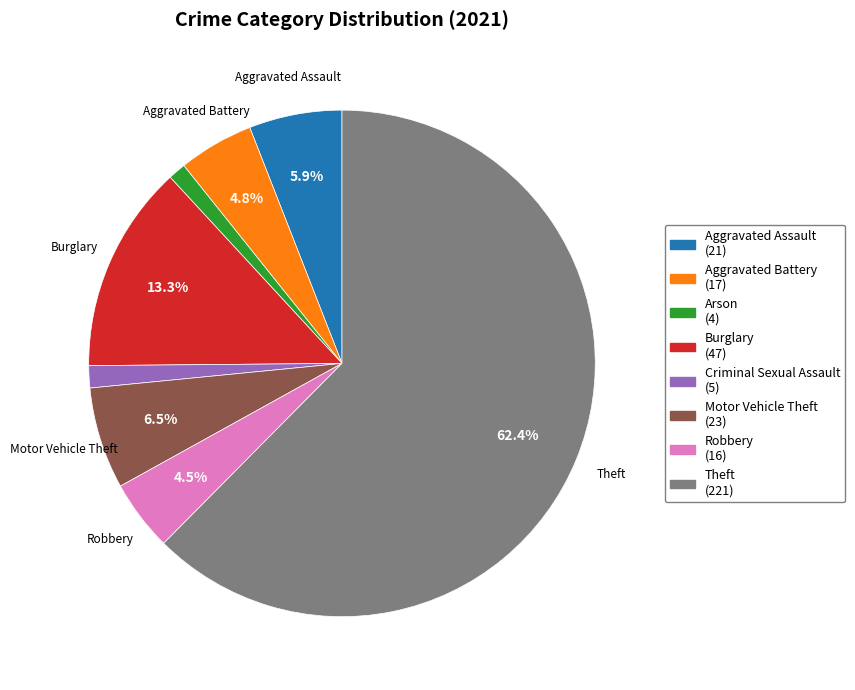

To the nearest percent, what is the difference between the largest and smallest slice percentages?

61%